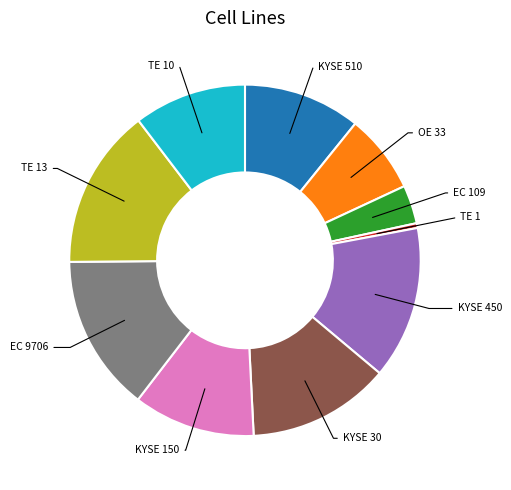

Does any single category account for the majority?

No